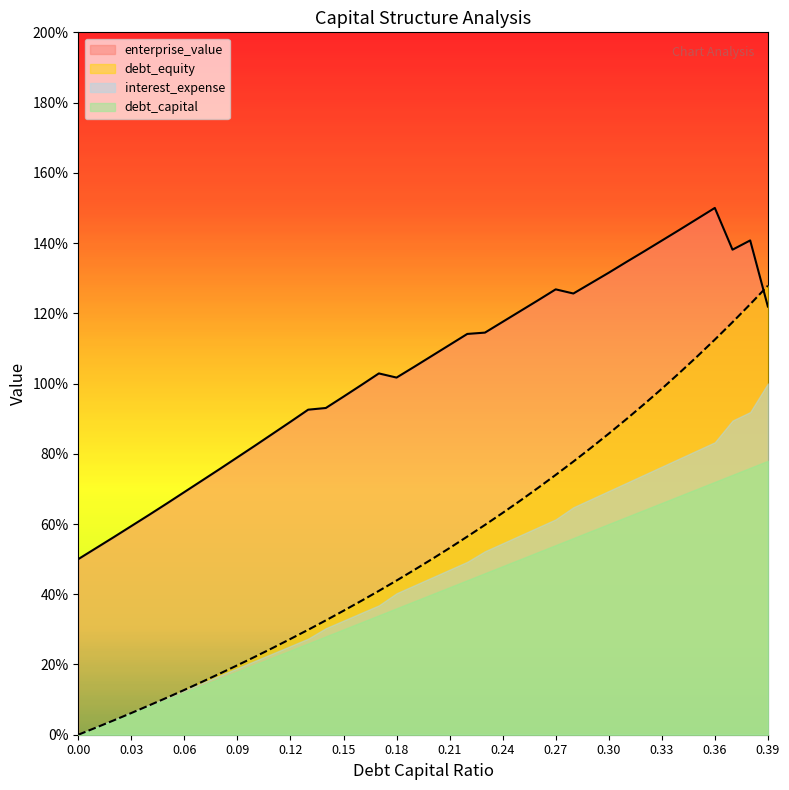

Count the number of categories in the chart.

40